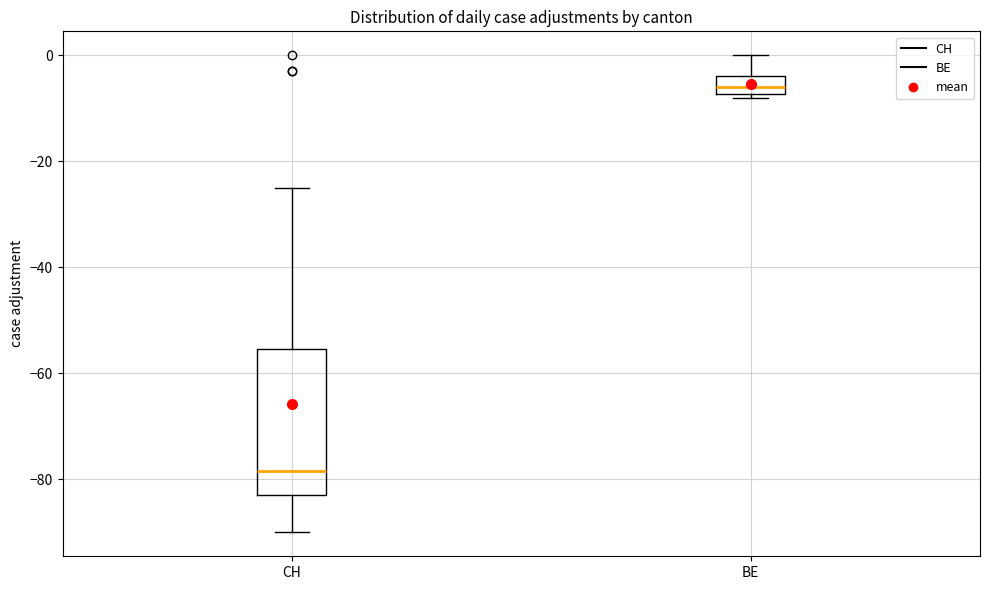

Which box's median line is the highest?

BE